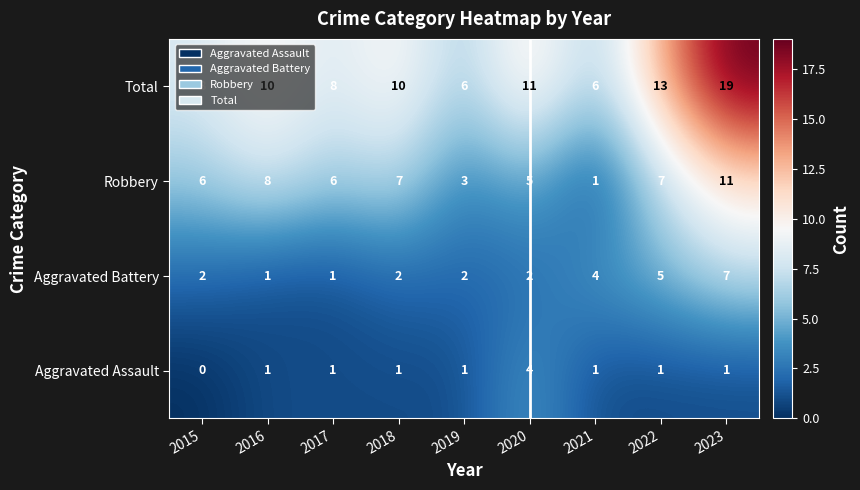

At which category does the chart reach its peak across all series?

2023